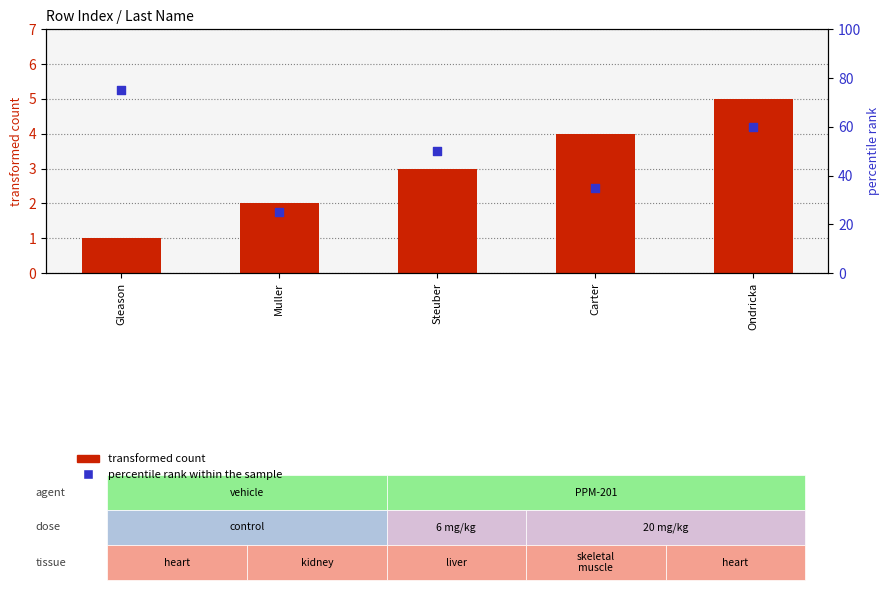

What is the total value across all series at Ondricka?

65